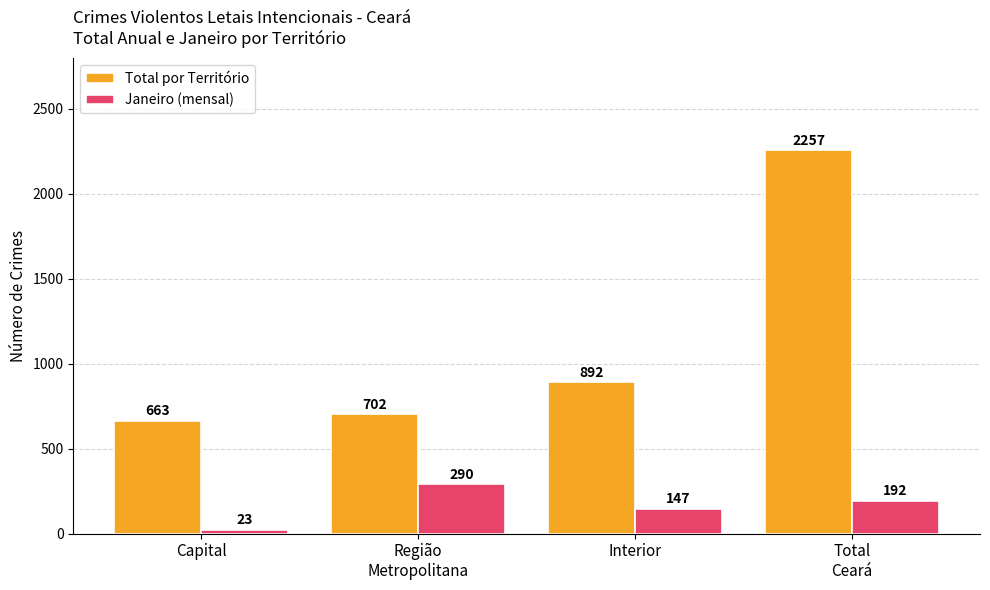

Which series has the largest range (max minus min)?

Total por Território